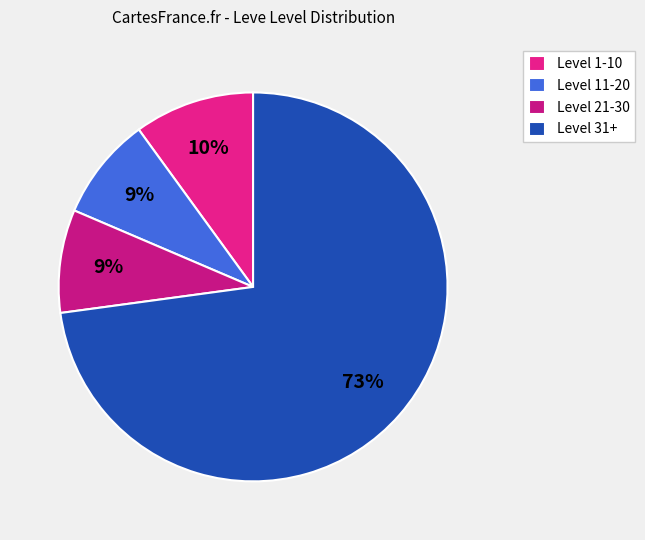

Count the number of slices in the pie.

4